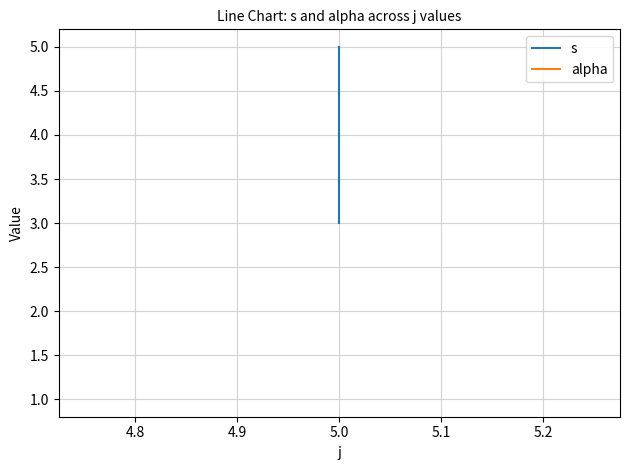

What is the value of the alpha point at the 1st from the left?

1